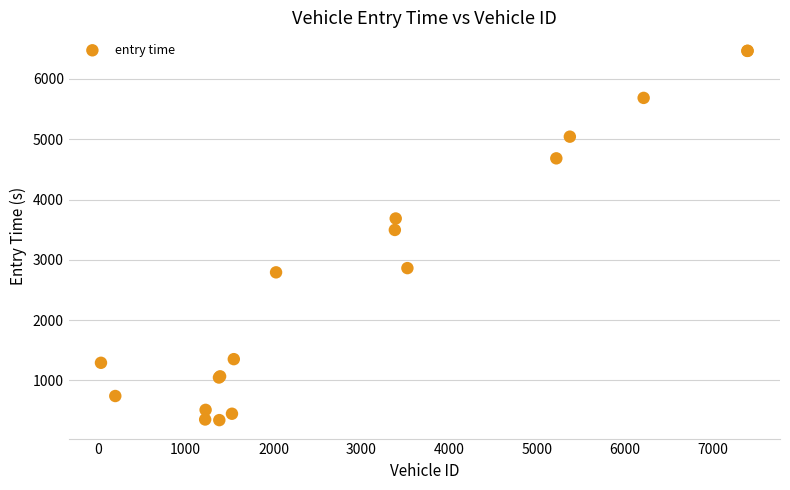

What Y value in the scatter plot is closest to 3403?

3495.0